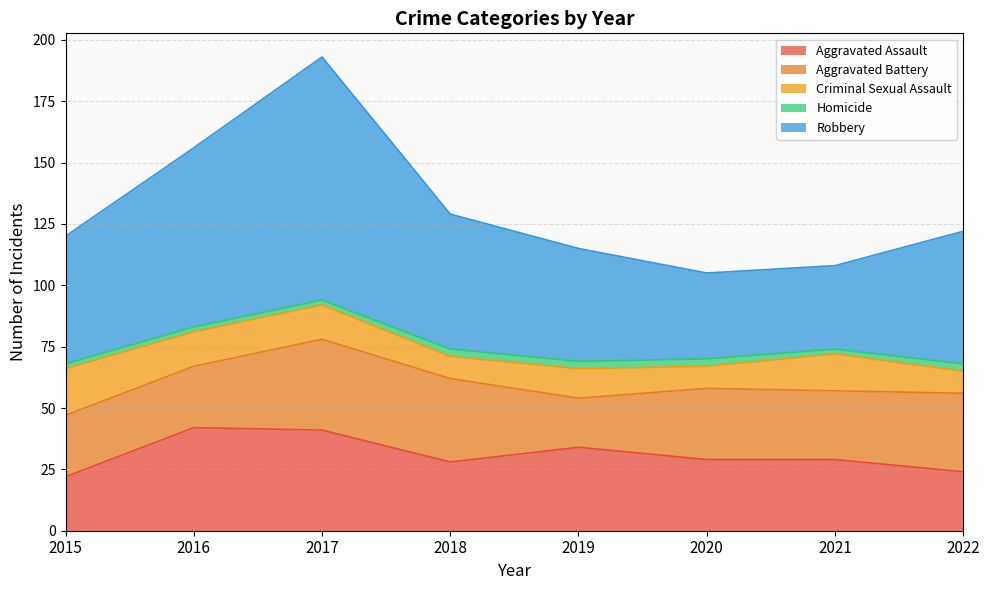

What is the approximate value of Criminal Sexual Assault at 2020, to the nearest 5?

10